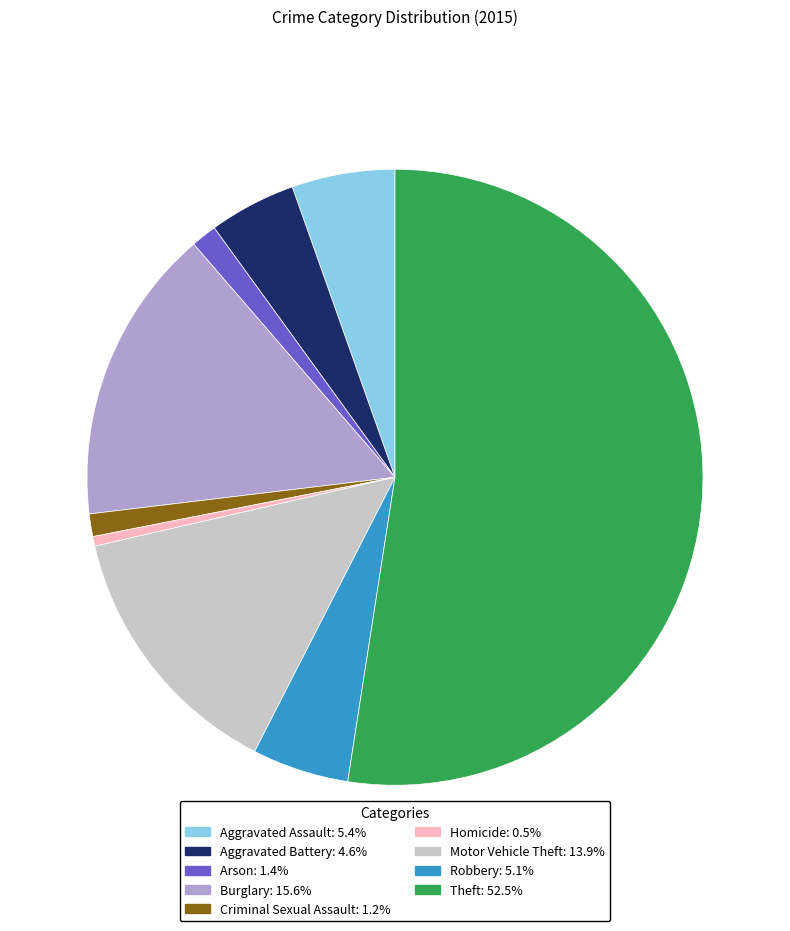

How many slices are in this pie chart?

9